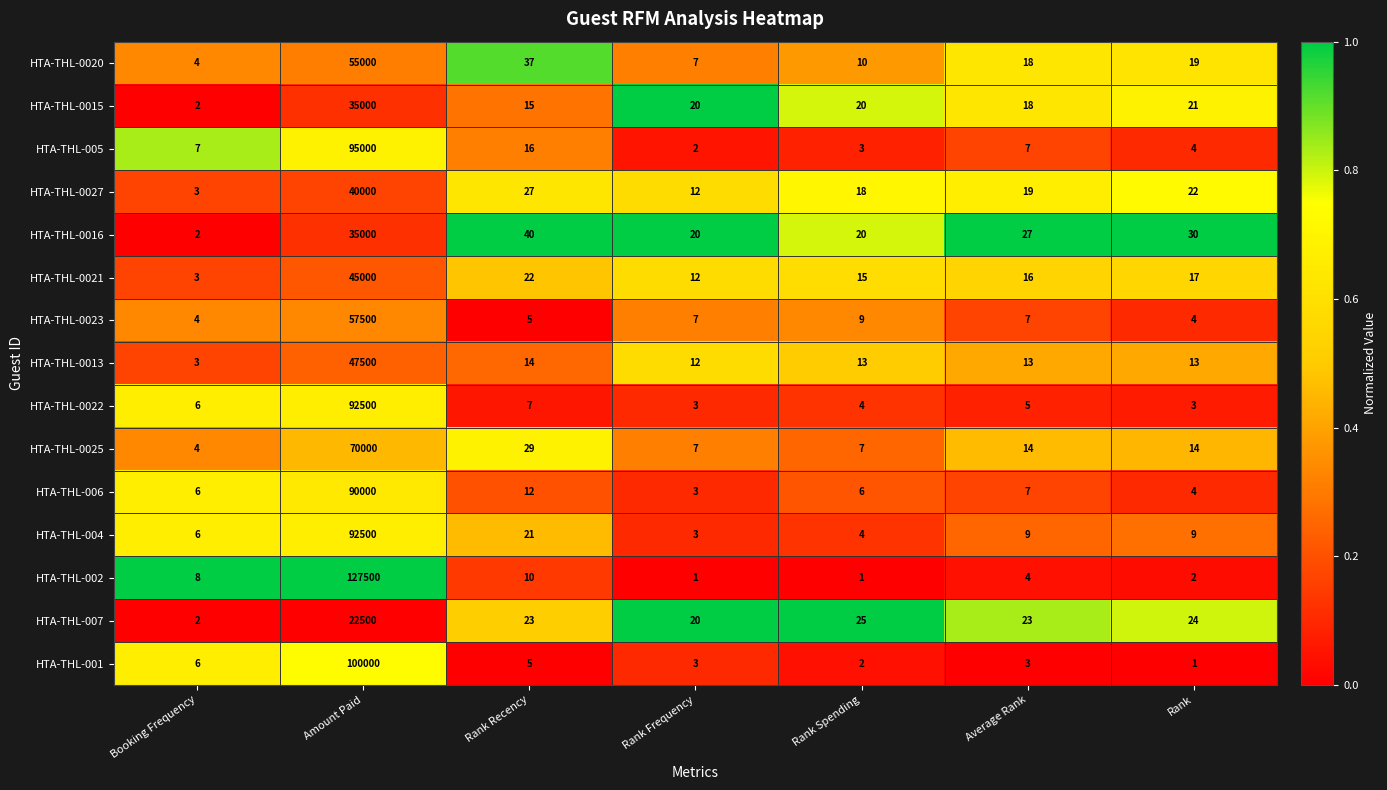

At which label does HTA-THL-0021 first exceed 16?

Amount Paid